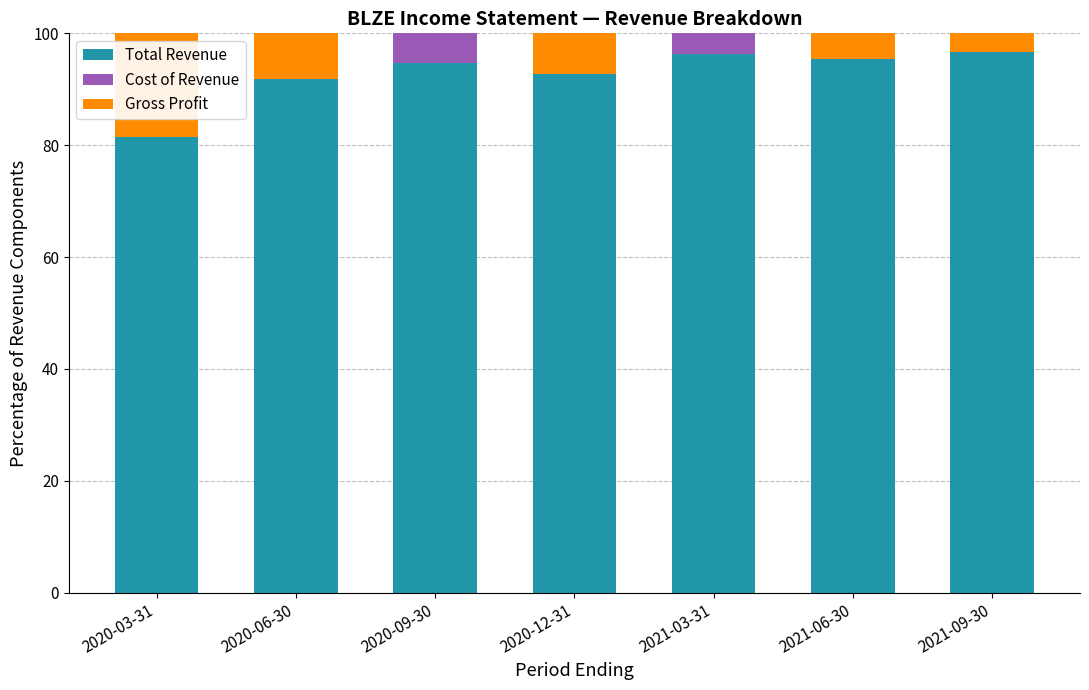

Reading left to right, transcribe the values for Total Revenue.

2020-03-31=81.4	2020-06-30=91.9	2020-09-30=94.7	2020-12-31=92.7	2021-03-31=96.3	2021-06-30=95.4	2021-09-30=96.7